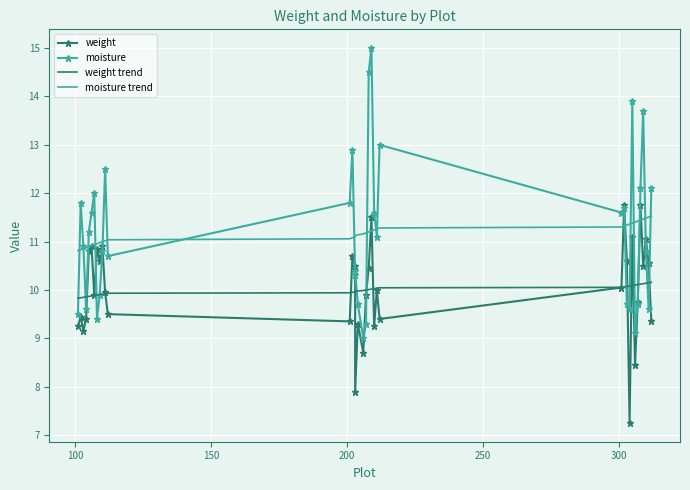

What are all the series names shown in the legend?

weight, moisture, weight trend, moisture trend